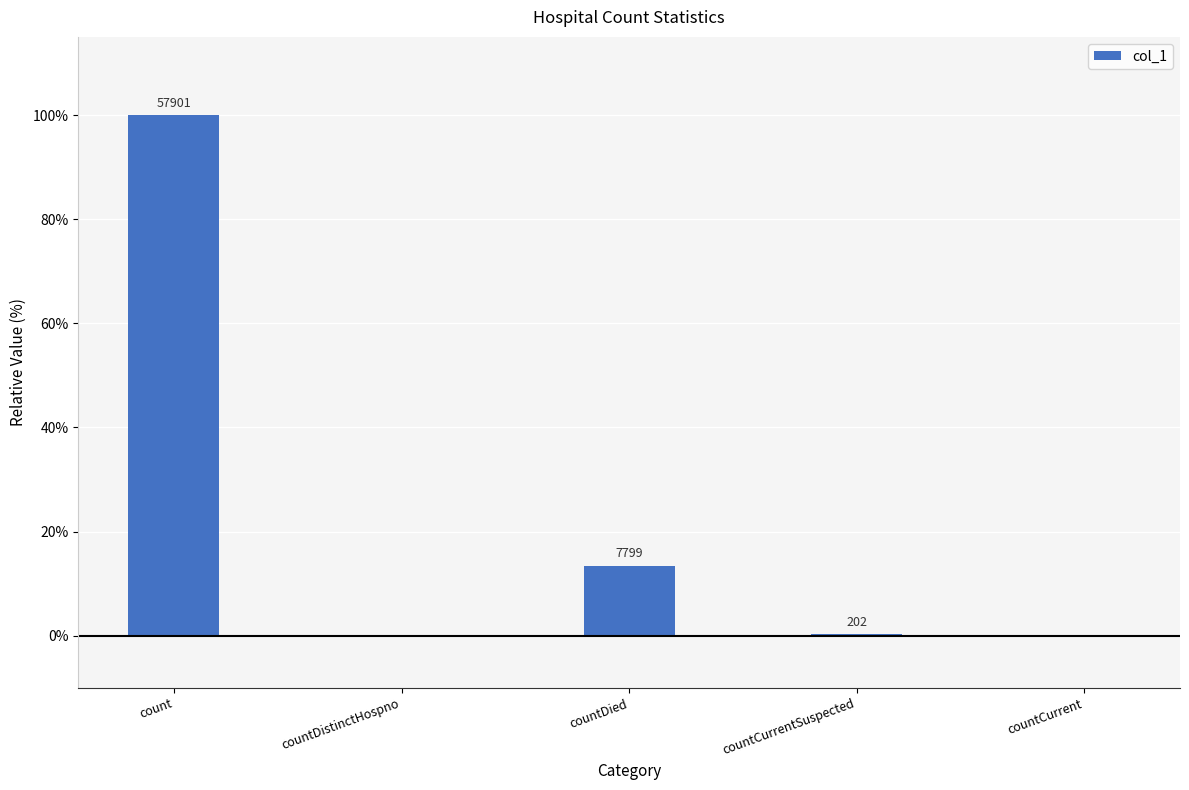

Between countCurrent and count, which is larger?

count